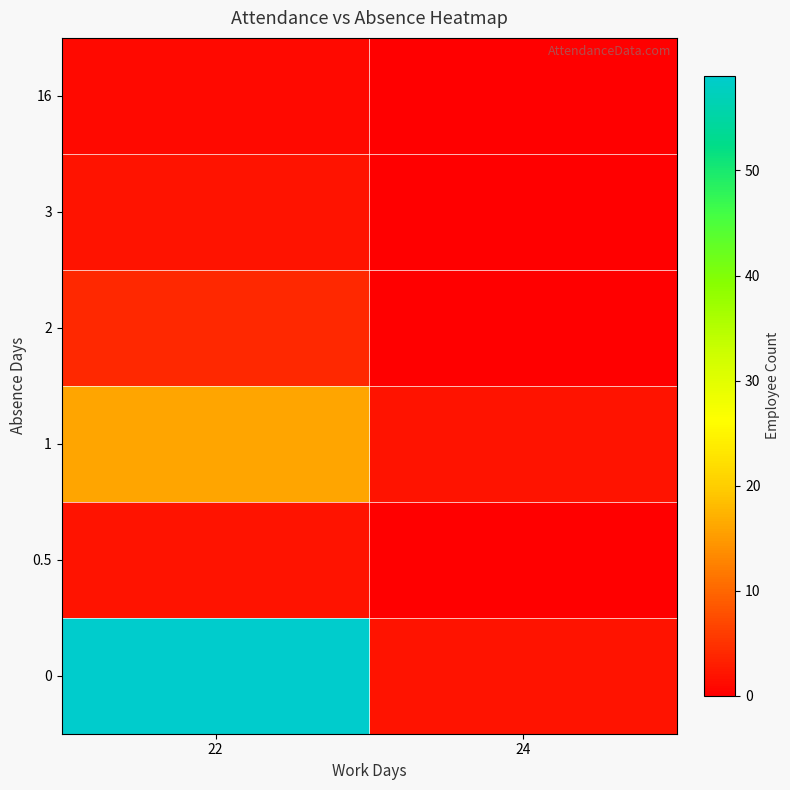

Reading right to left, list all the values displayed in this chart.

0: 24=2	22=59
0.5: 24=0	22=2
1: 24=2	22=16
2: 24=0	22=4
3: 24=0	22=2
16: 24=0	22=1